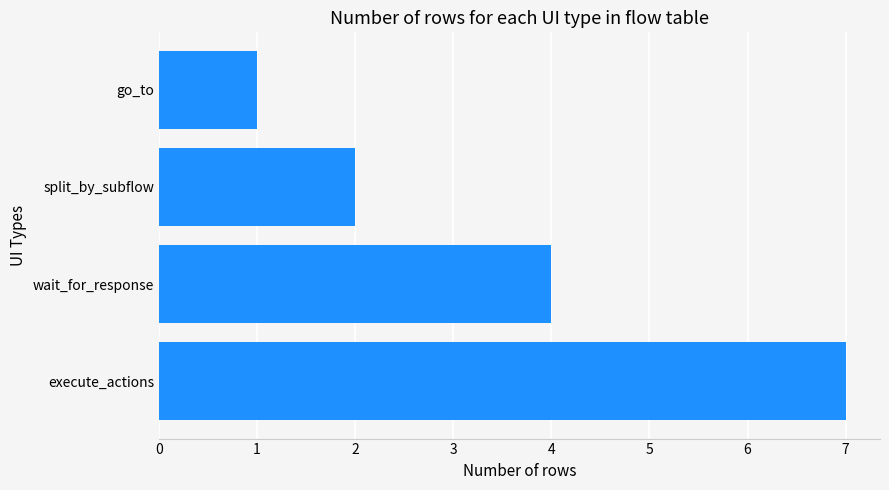

Approximately how many times larger is the value at wait_for_response compared to split_by_subflow?

2.0